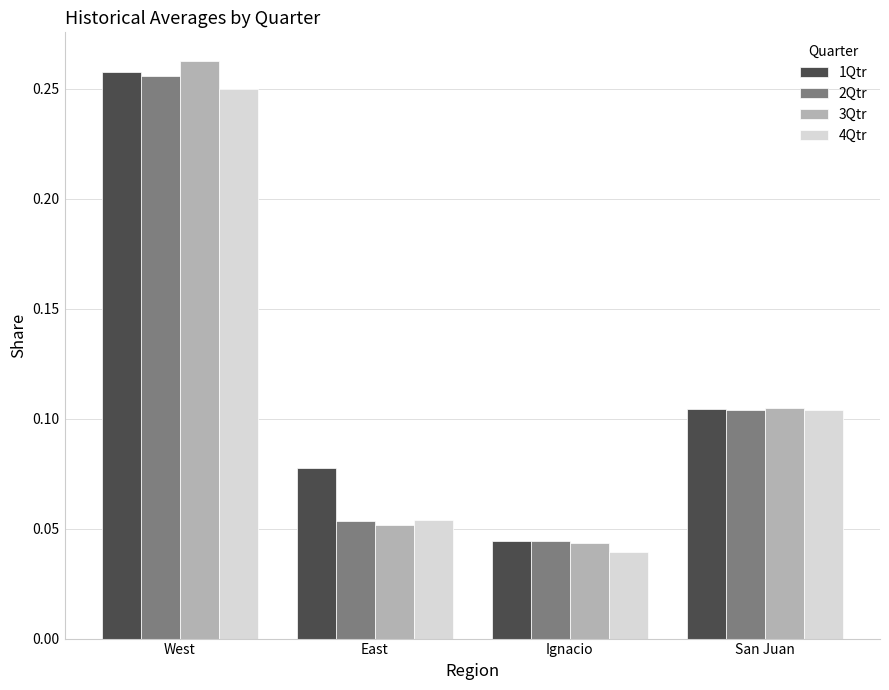

What is the label of the 3rd bar from the right?

East